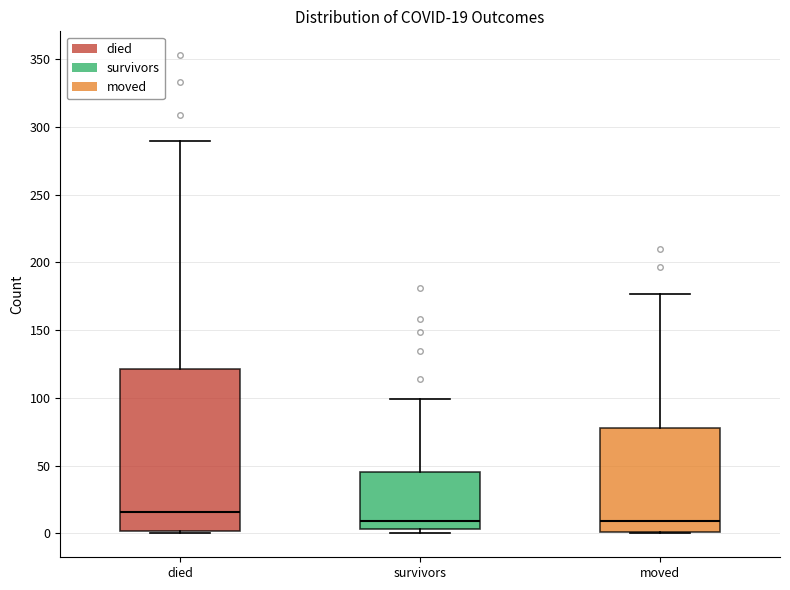

Which box's median line is the highest?

died